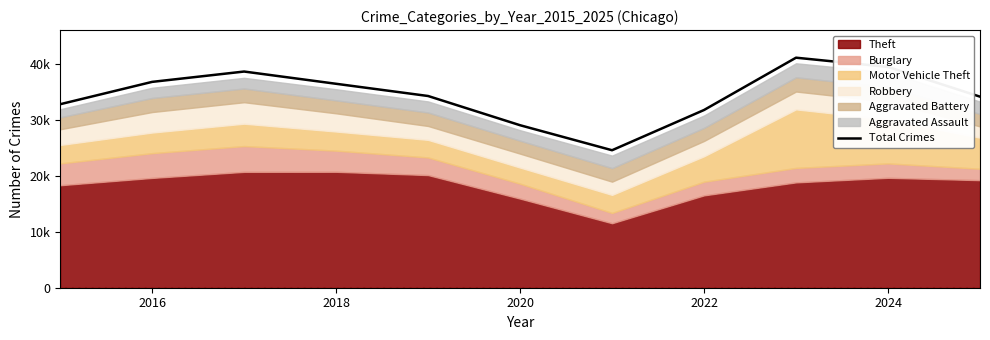

How many values are below 34278?

5